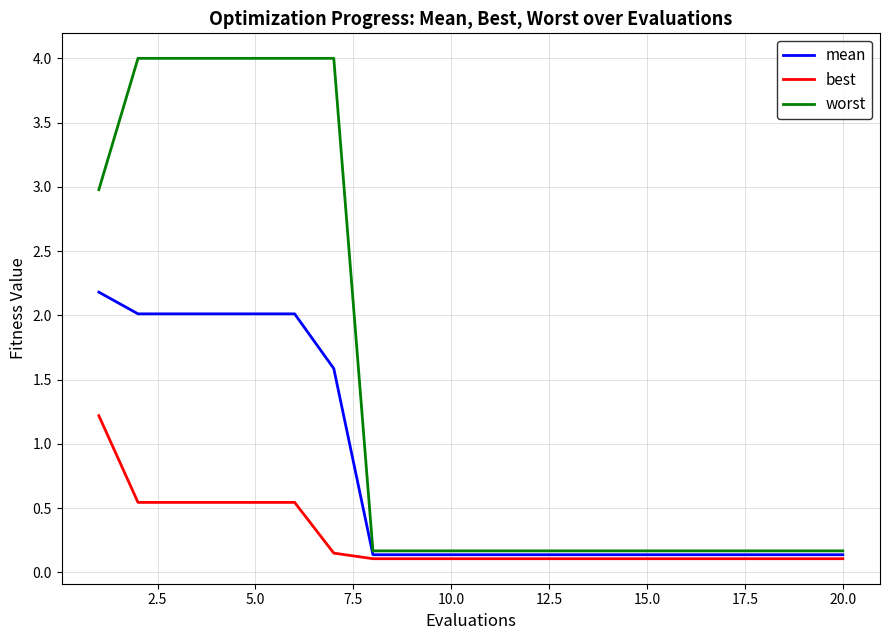

Rank the series by their average value, from lowest to highest.

best, mean, worst